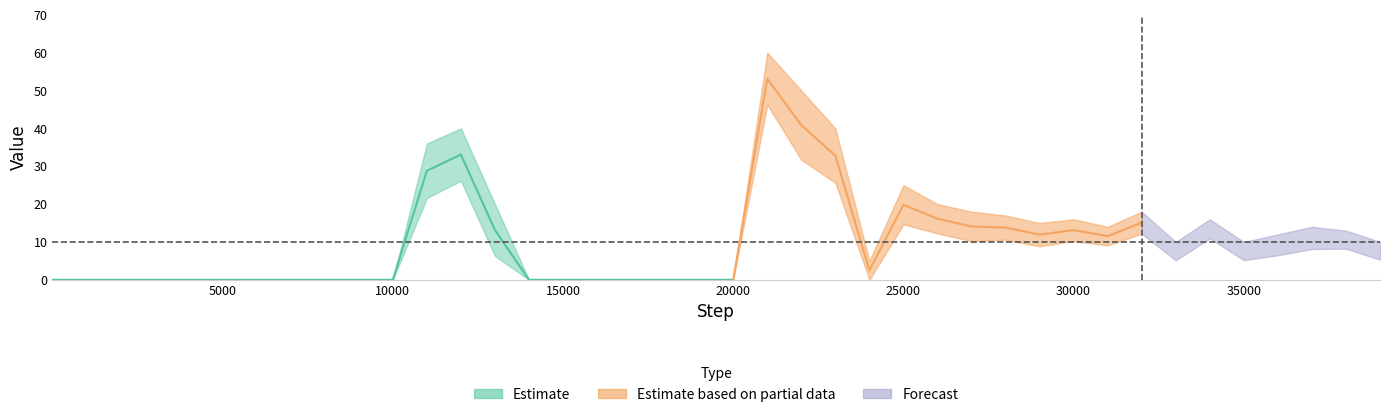

Is the value of lower at 30 greater than the value of upper at 2?

Yes